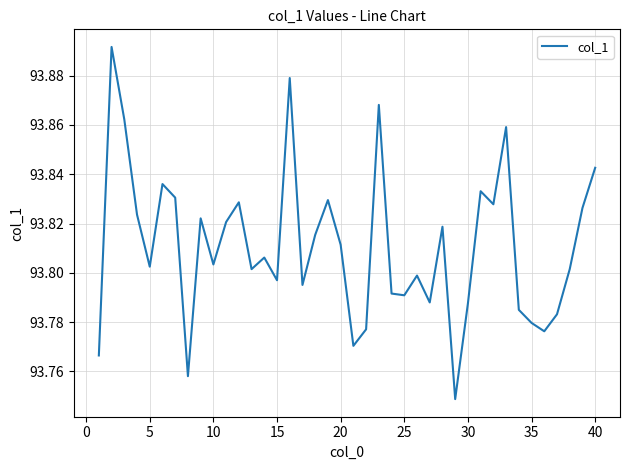

Does the chart display data point markers on the line(s)?

No